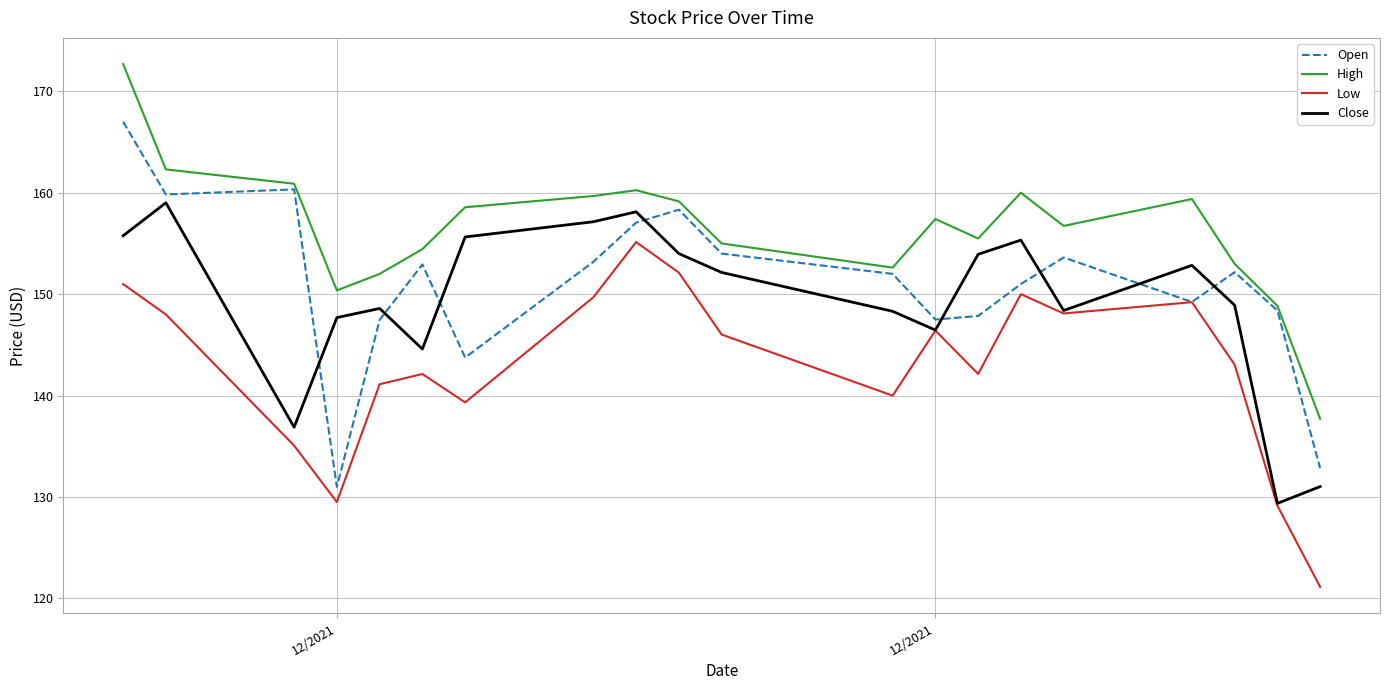

List the series in order of their peak value, highest first.

High, Open, Close, Low